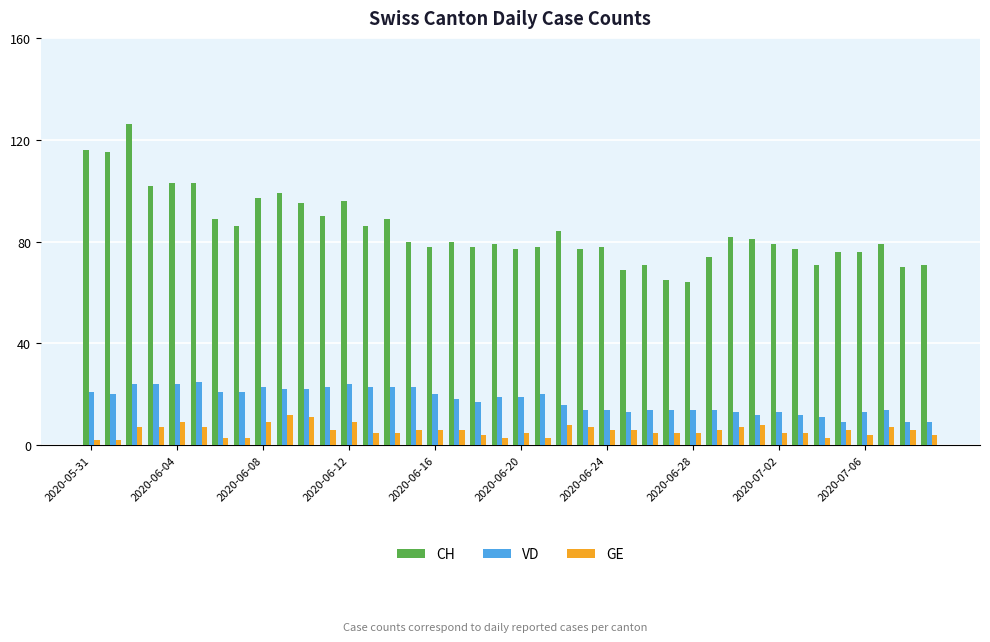

What is the difference between the second highest and minimum values in the CH series?

52